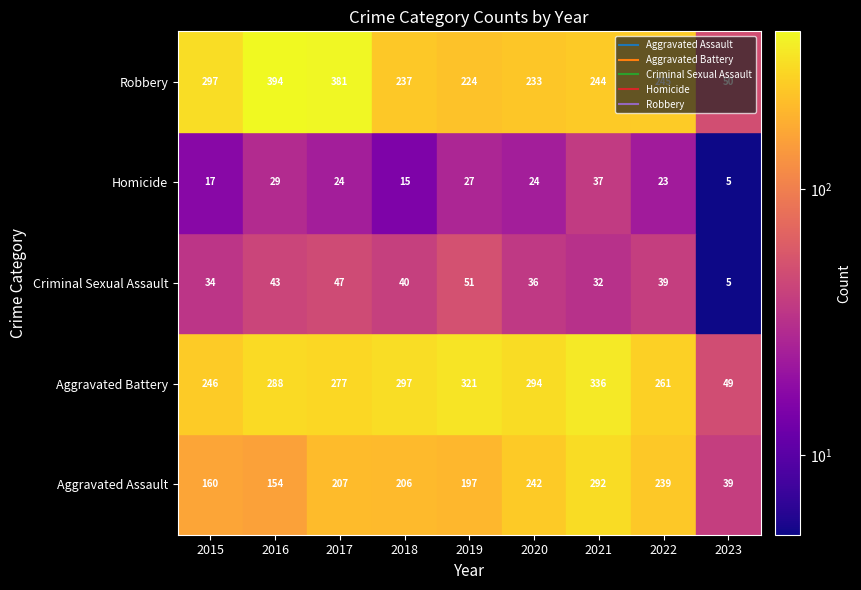

How many data points does each series have?

9